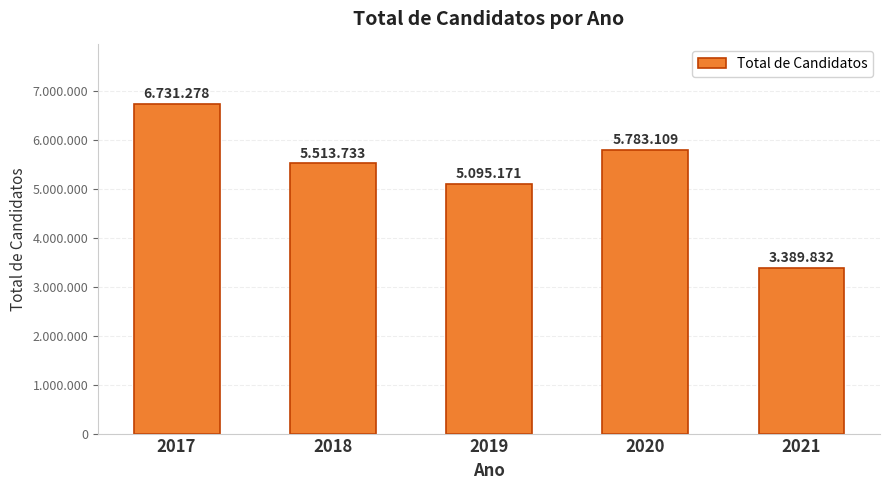

What is the change in value from 2019 to 2021?

-1705339